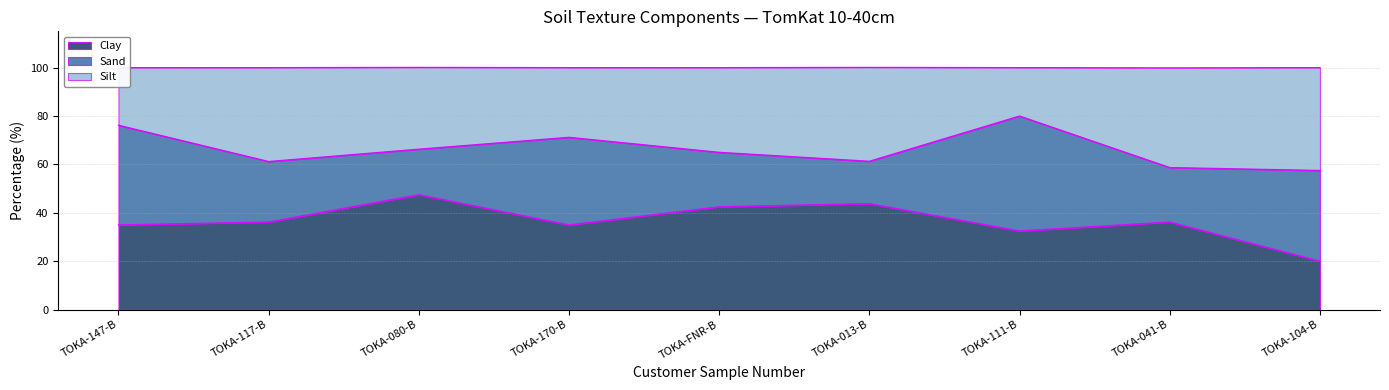

What is the difference between the maximum and minimum values in the Clay series?

27.5